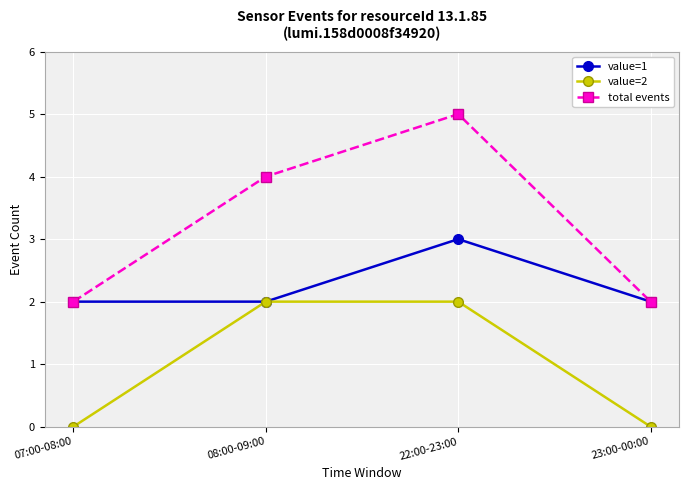

At which category does value=1 reach its first local peak?

22:00-23:00